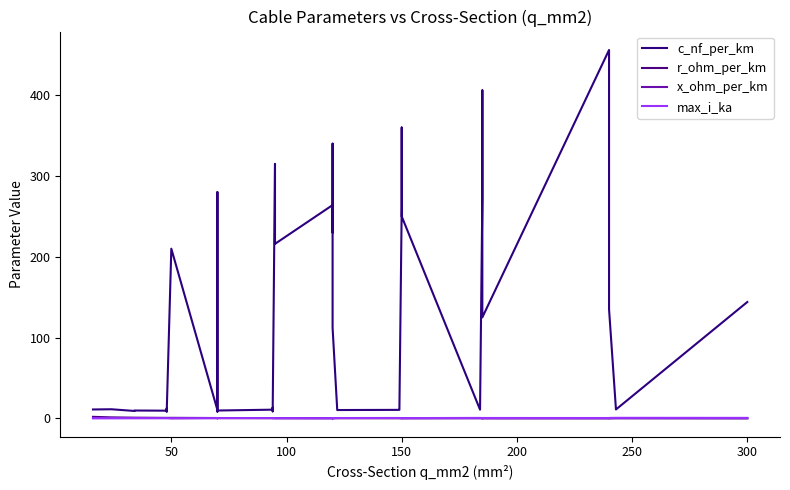

At how many categories does at least one series exceed 382?

2